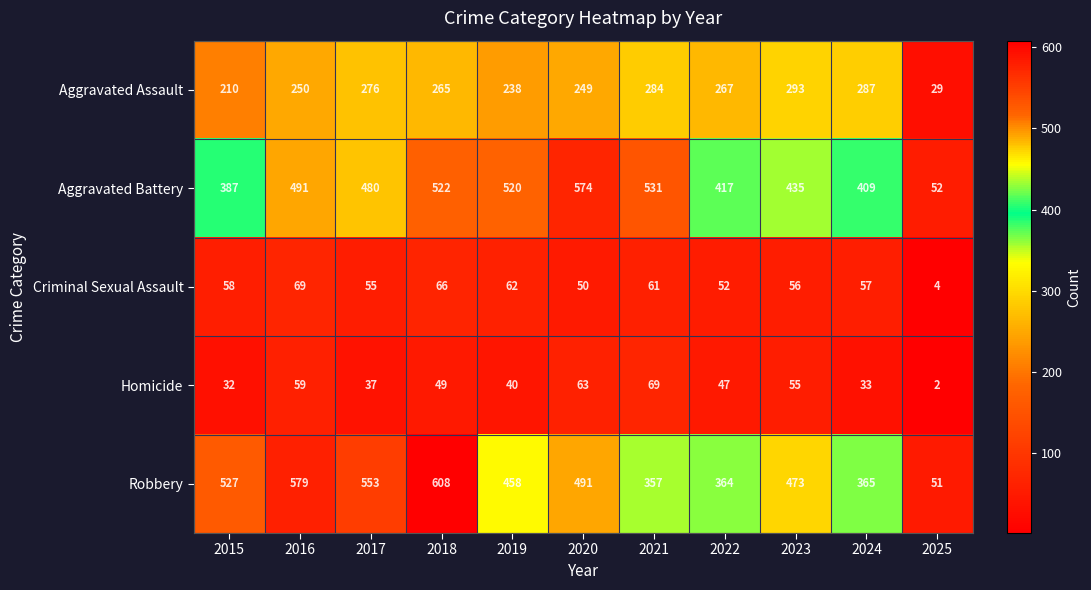

What is the difference between the maximum and minimum values in the Robbery series?

557